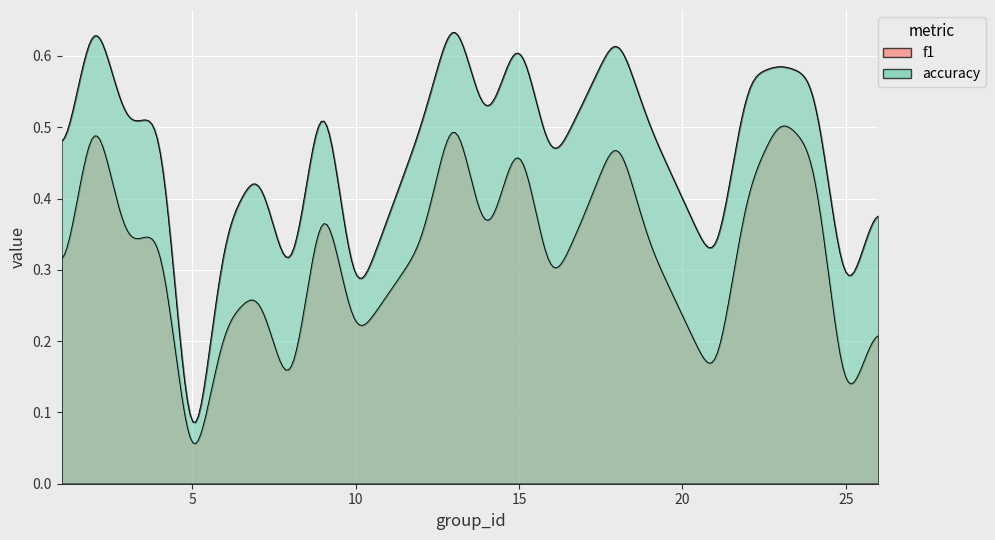

Rank the series by their average value, from highest to lowest.

accuracy, f1